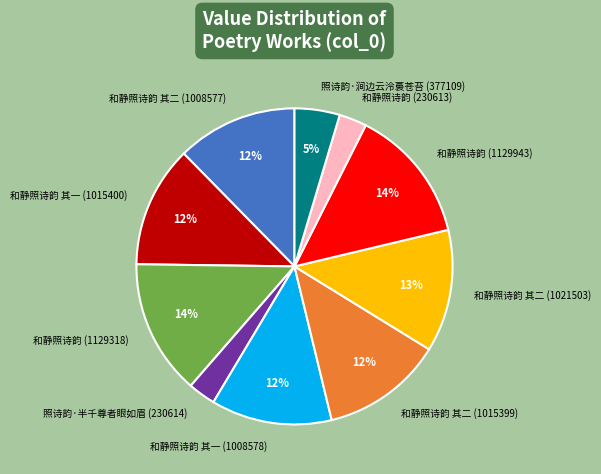

To the nearest percent, what percentage of the pie is 和静照诗韵 其一 (1015400)?

12%